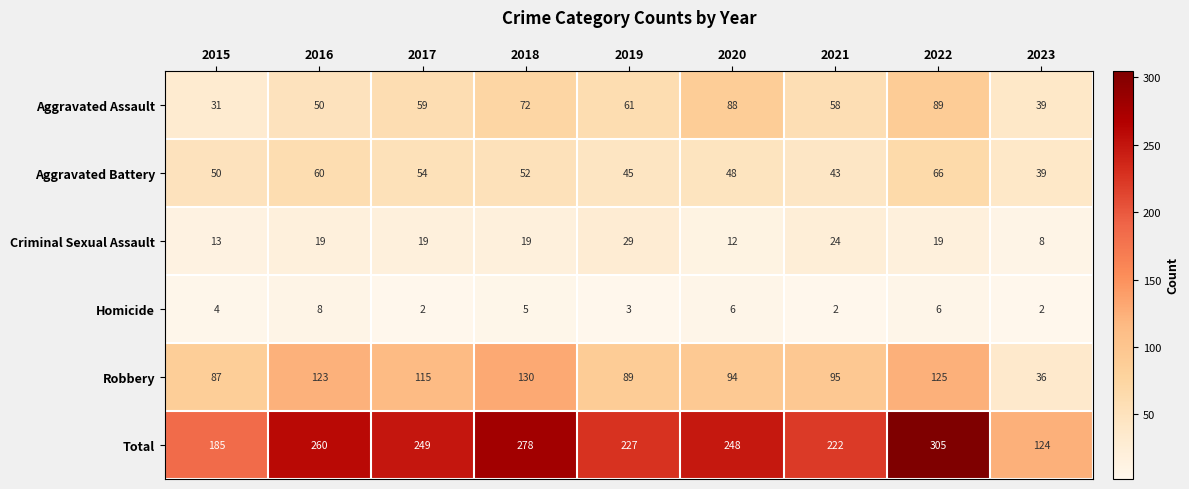

Where is Robbery nearest to the value 83?

2015